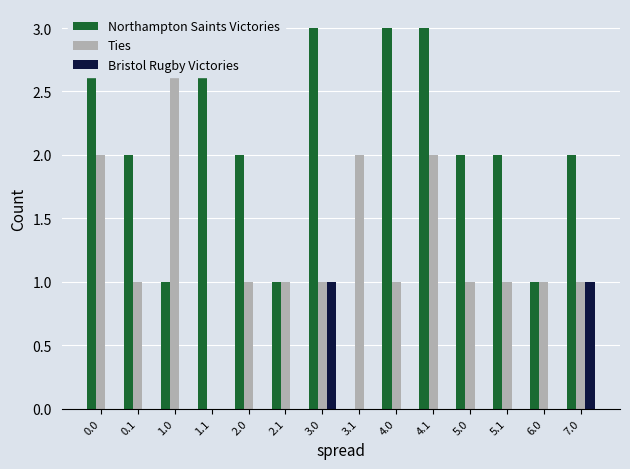

Is it true that Bristol Rugby Victories equals 0 at 5.1?

False